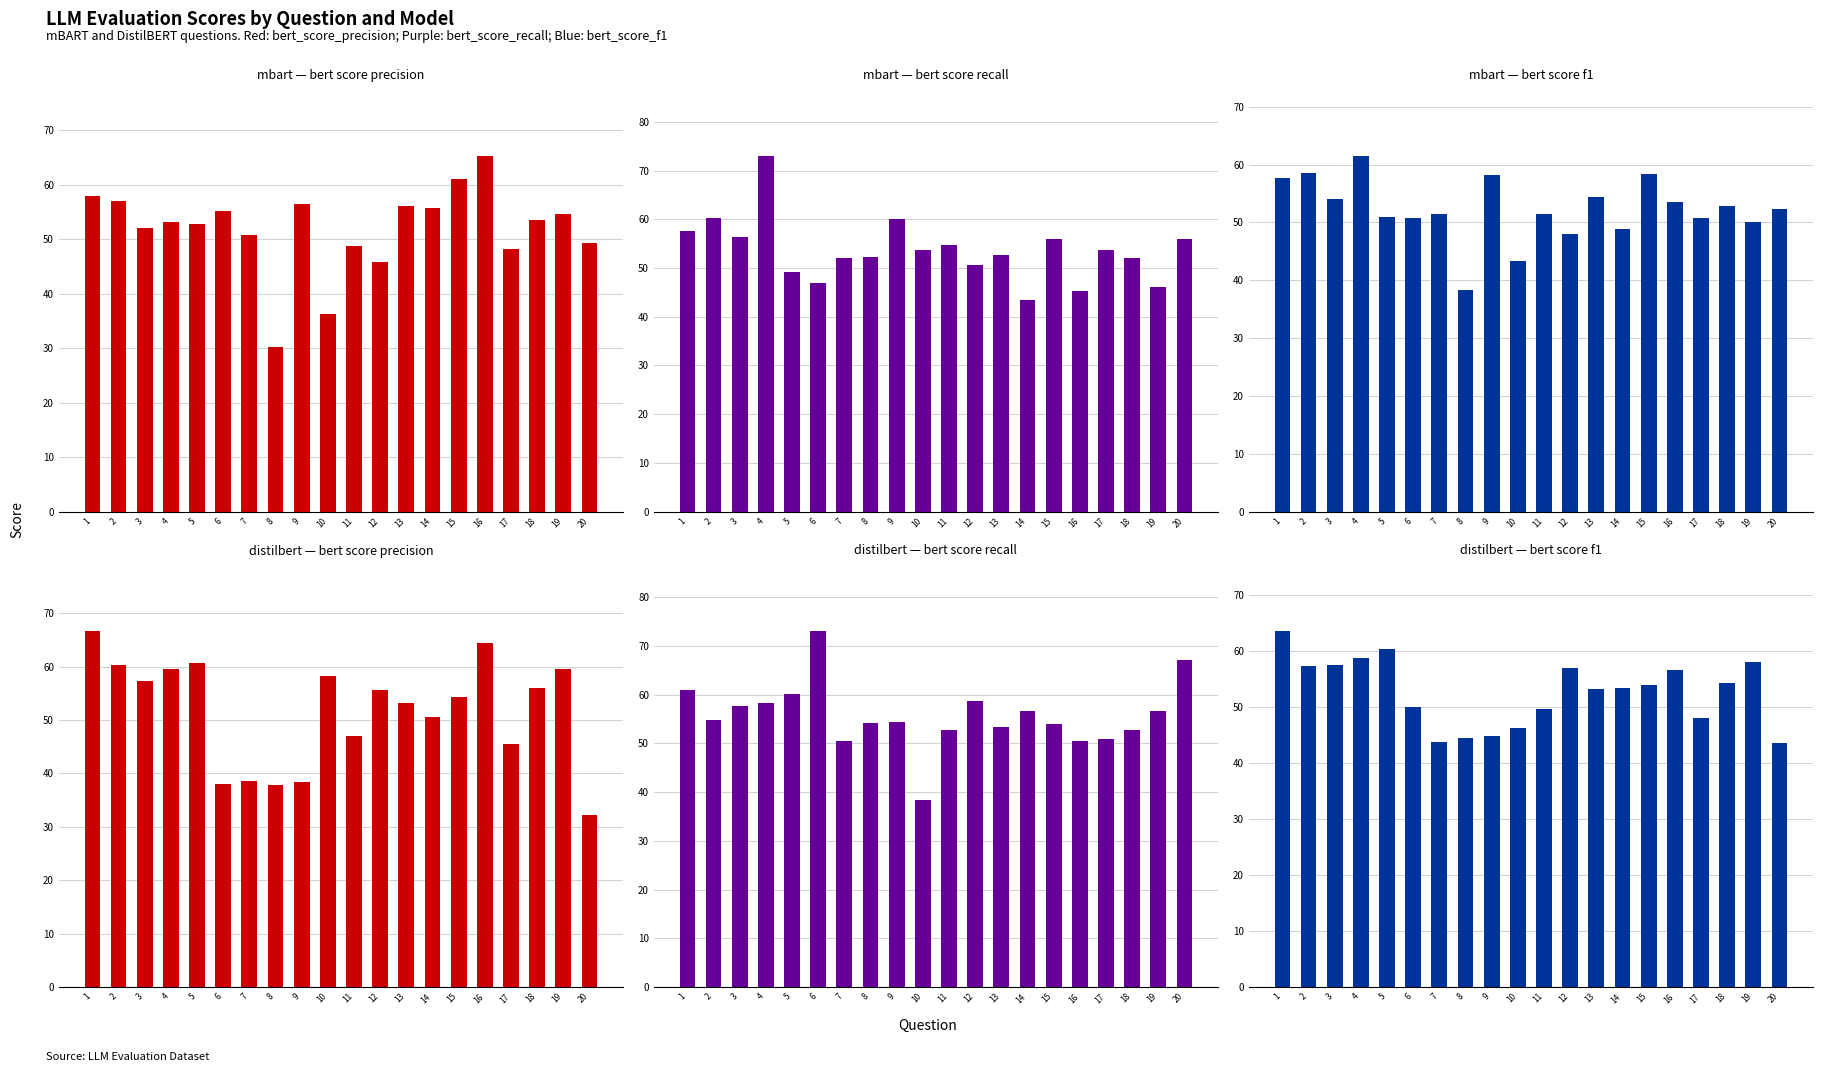

Between 10 and 9, which is larger?

9